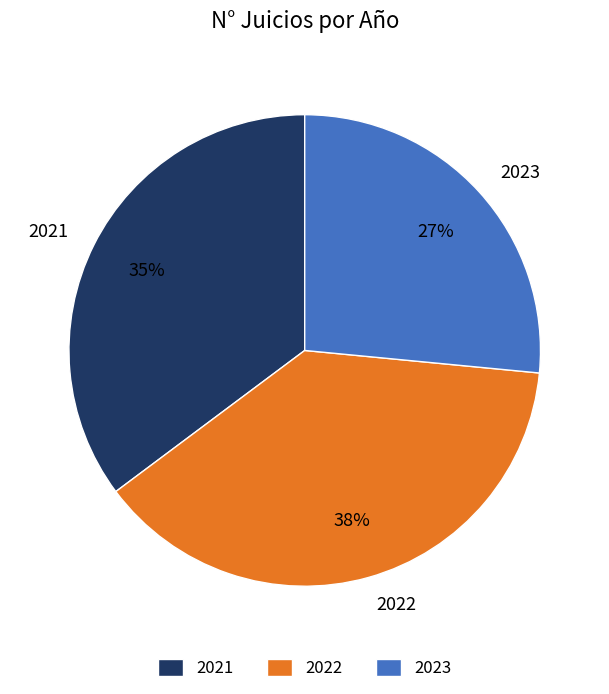

What is the ratio of the value at 2023 to the value at 2021?

0.8